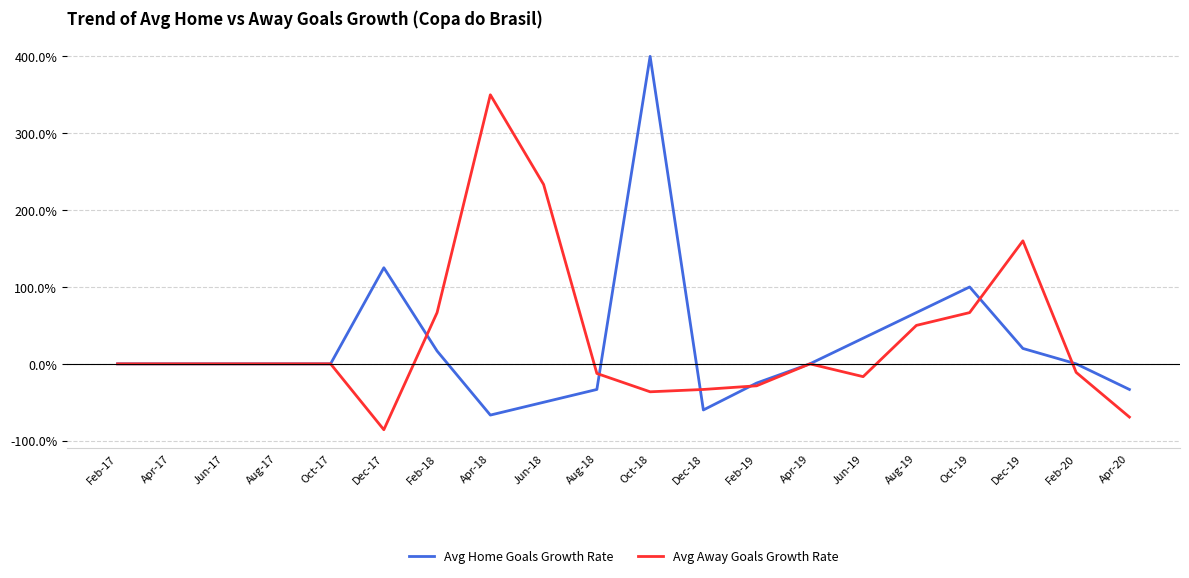

How many lines are shown in the chart?

2